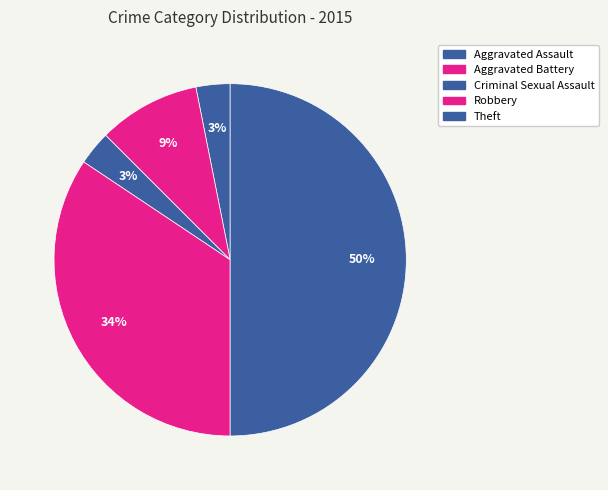

How many segments does this pie chart have?

5